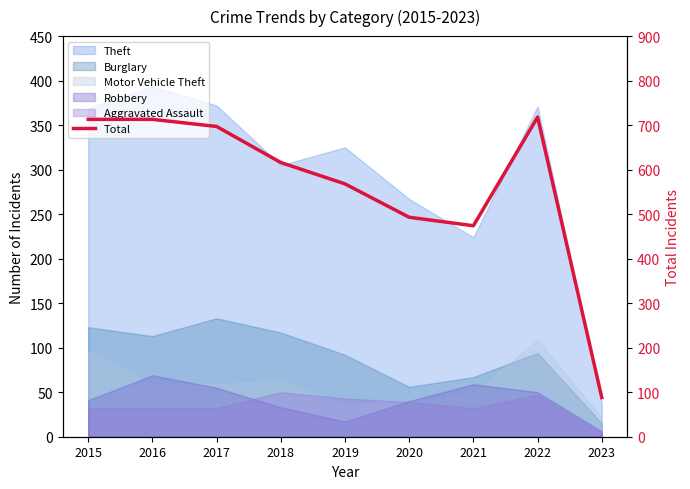

Read the value at 2019.

568